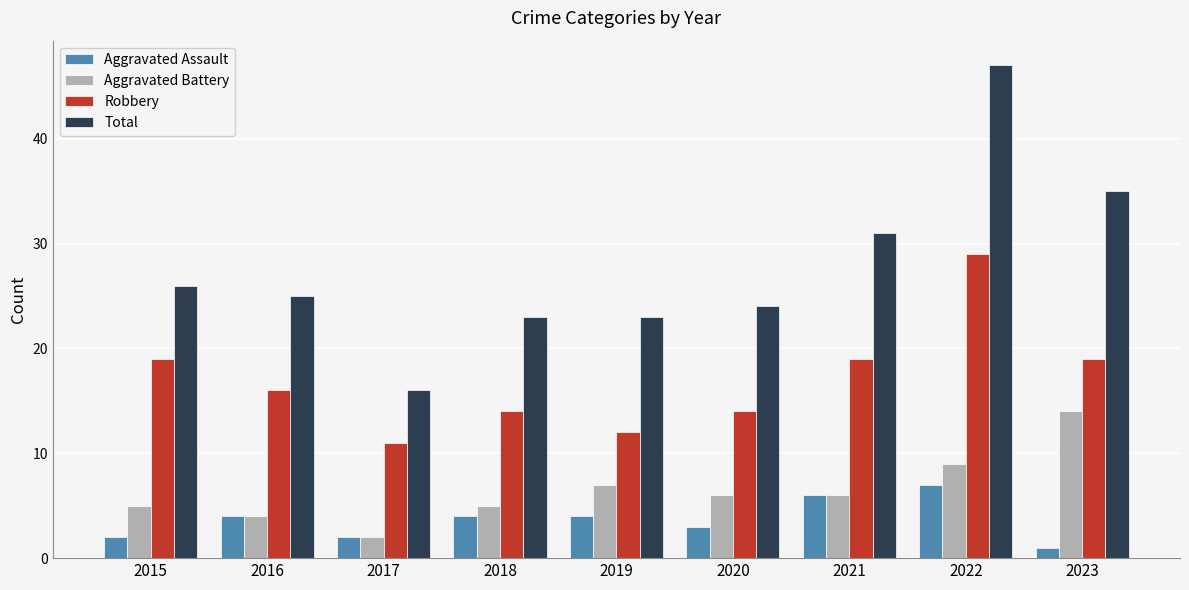

Count the number of categories in the chart.

9